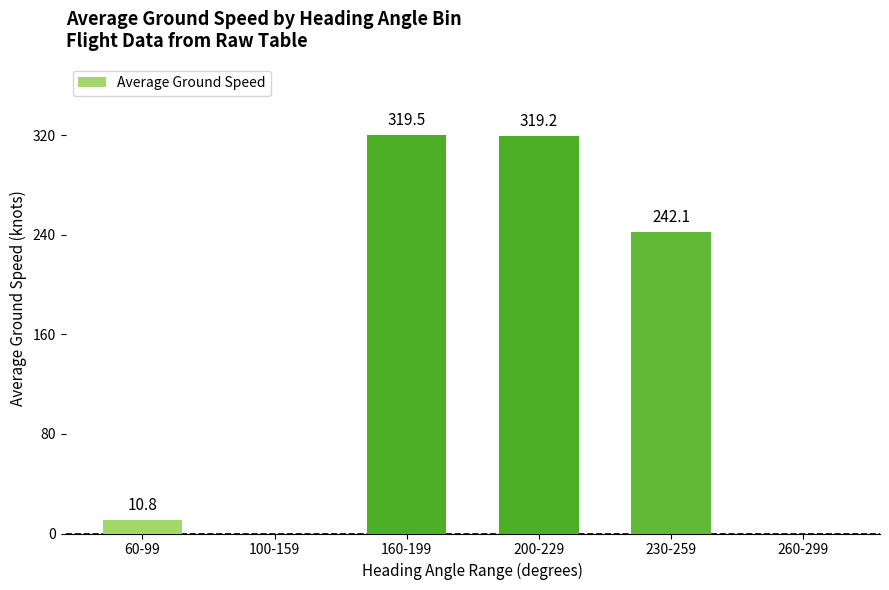

Between 230-259 and 260-299, which is larger?

230-259